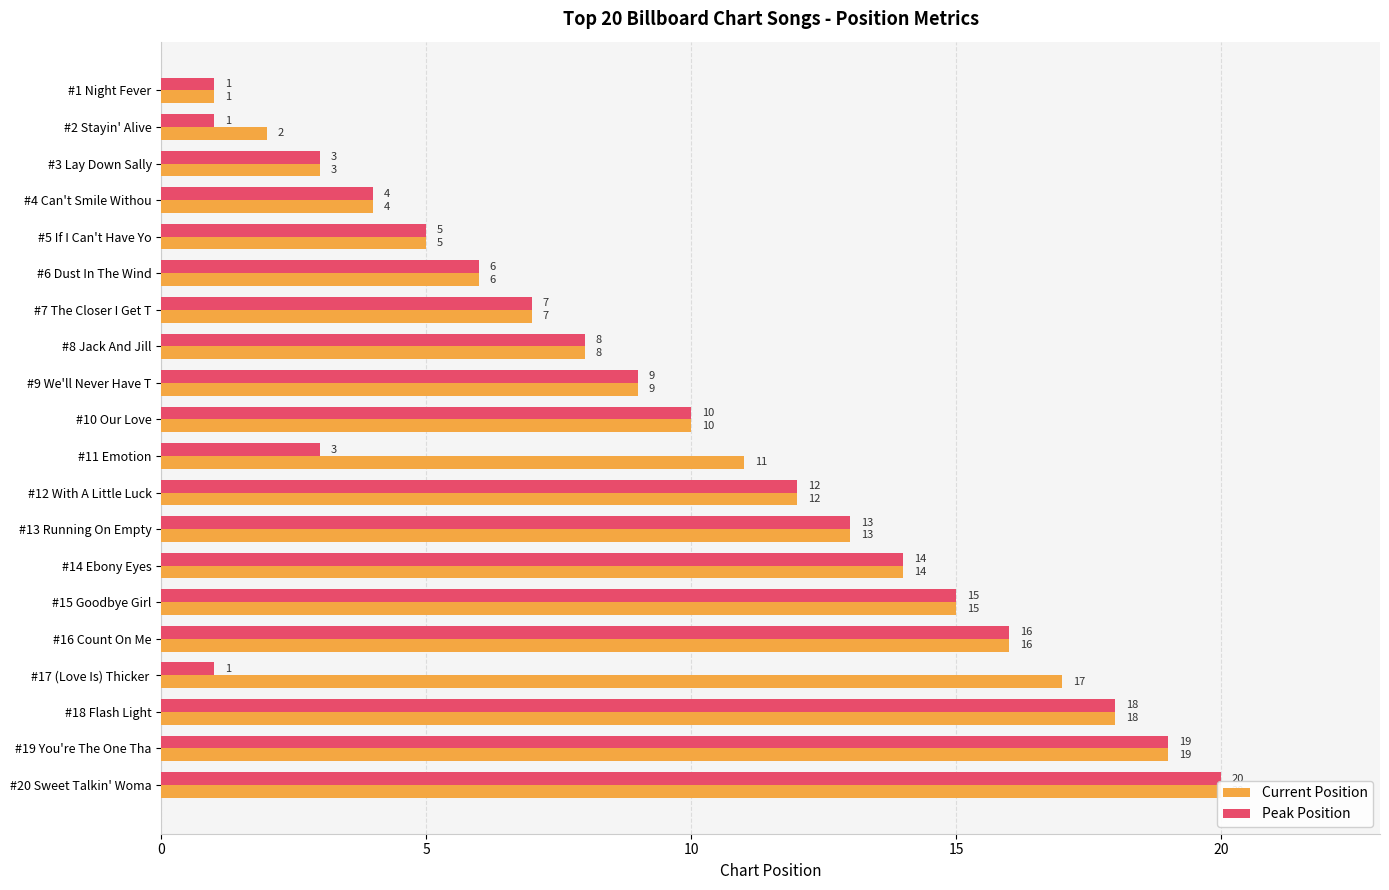

What is the sum of the Current Position values at 0 and 7?

9